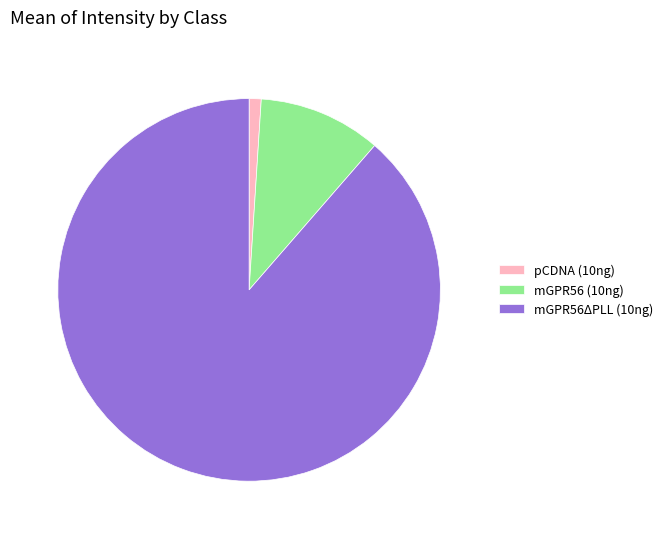

What is the ratio of the value at mGPR56 (10ng) to the value at pCDNA (10ng)?

10.2